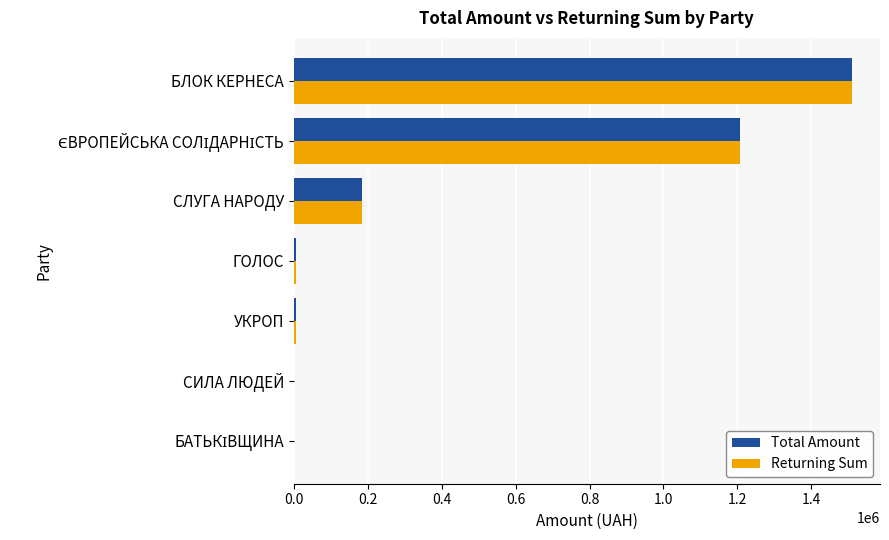

What is the sum of all Total Amount values?

2914849.0